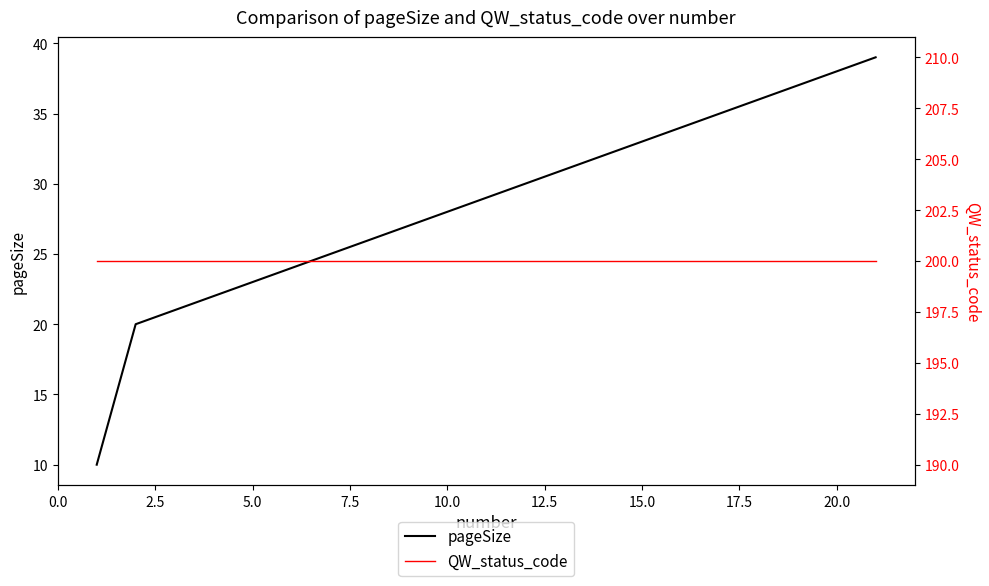

The value of QW_status_code at 12 is 66. True or false?

False